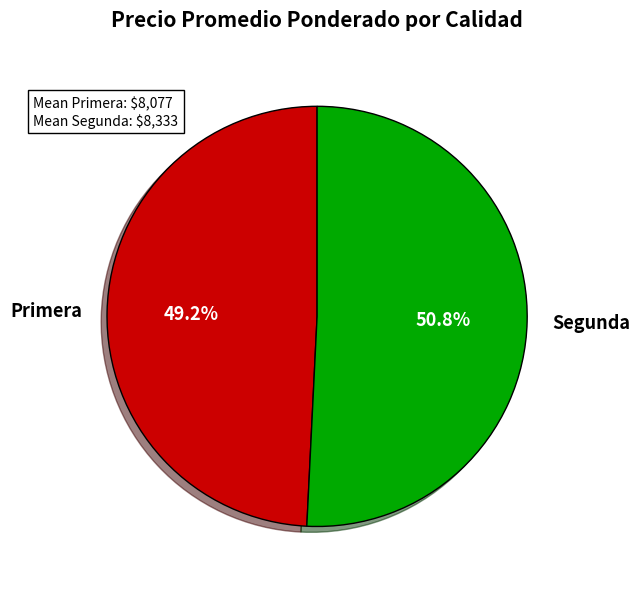

Between Segunda and Primera, which is larger?

Segunda